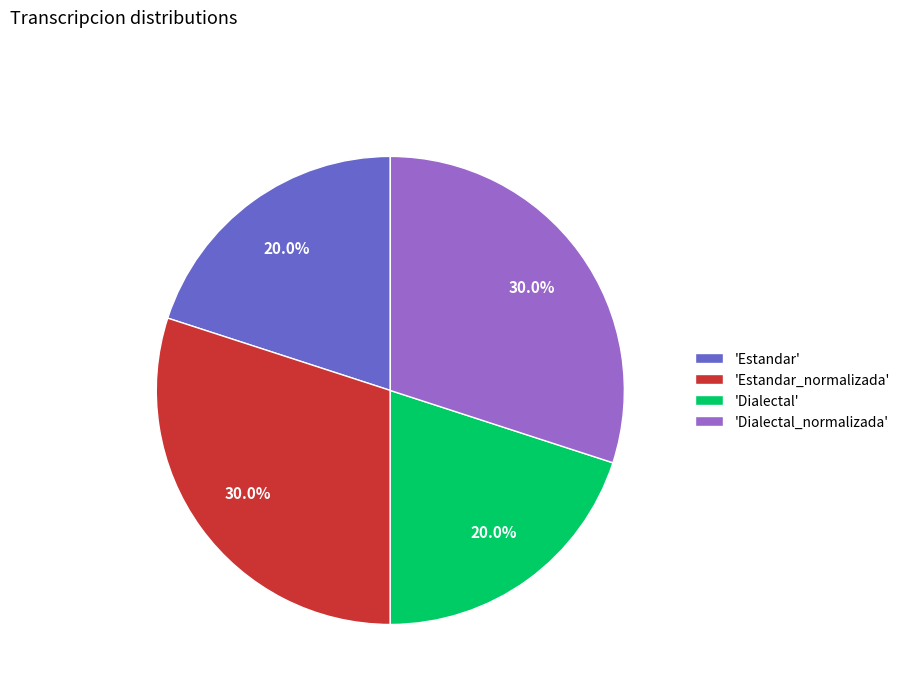

What portion of the pie excludes 'Estandar'?

80.0%